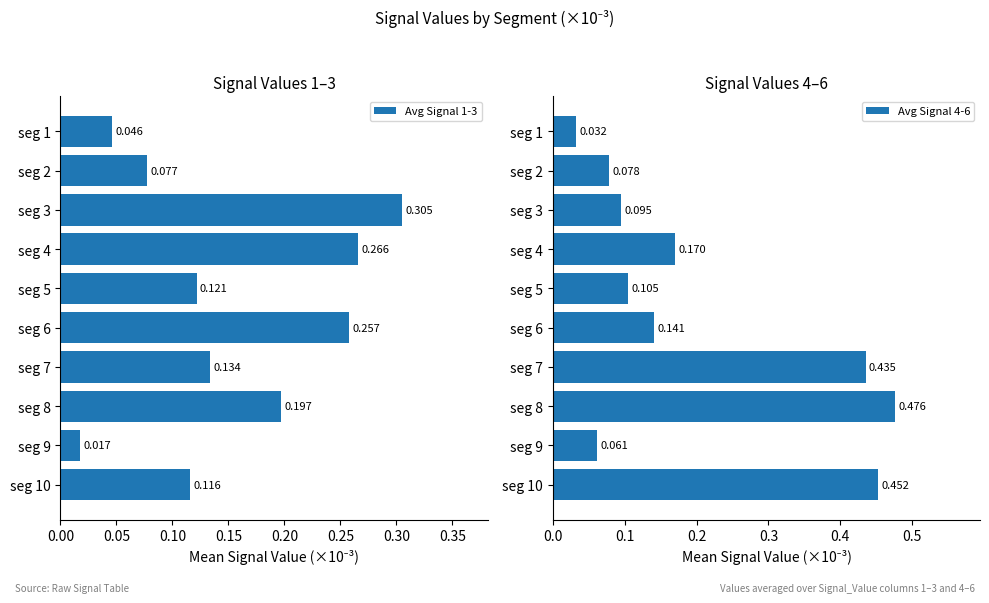

How many groups of bars are there?

10